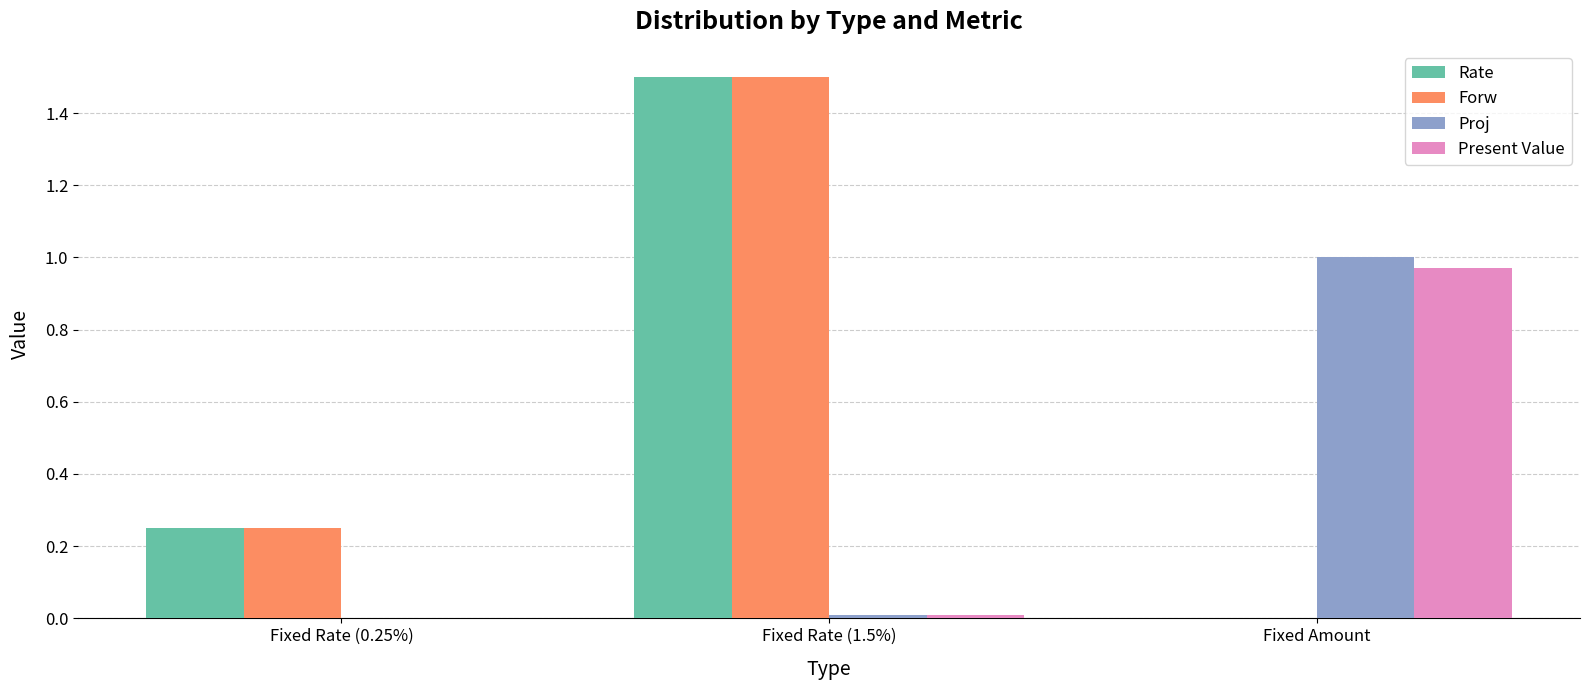

What is the total value across all series at Fixed Amount?

2.0